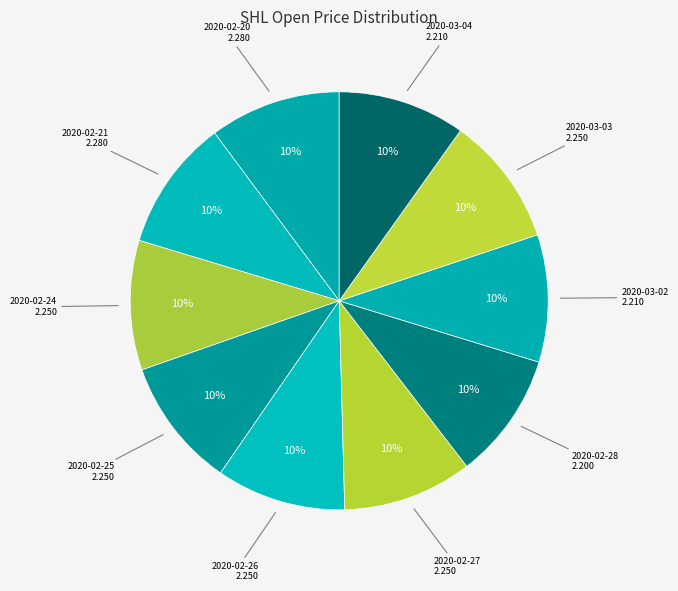

Which category has the biggest portion of the pie?

2020-02-20